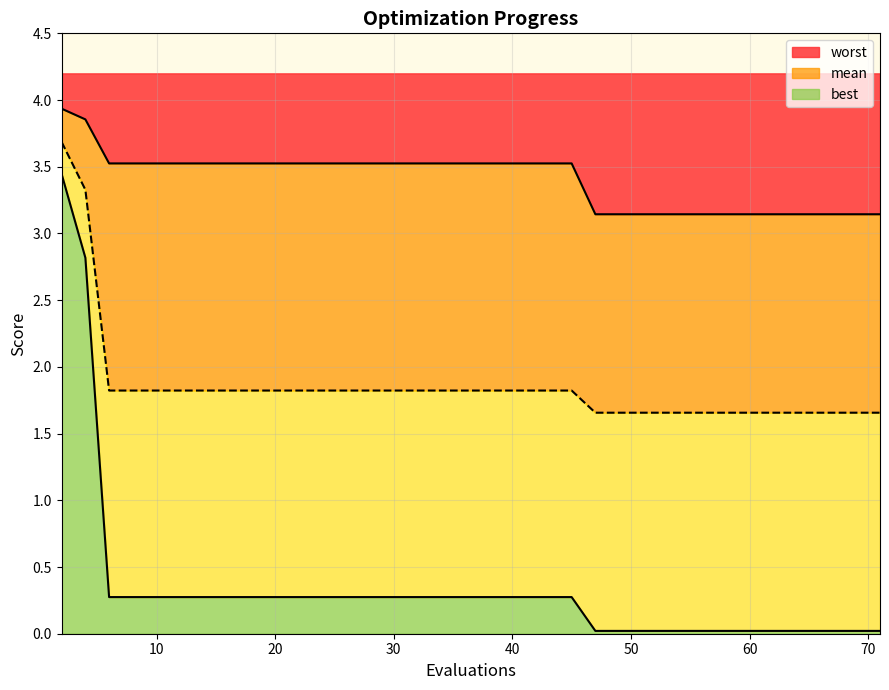

List the series in order of their overall mean, highest first.

worst, mean, best